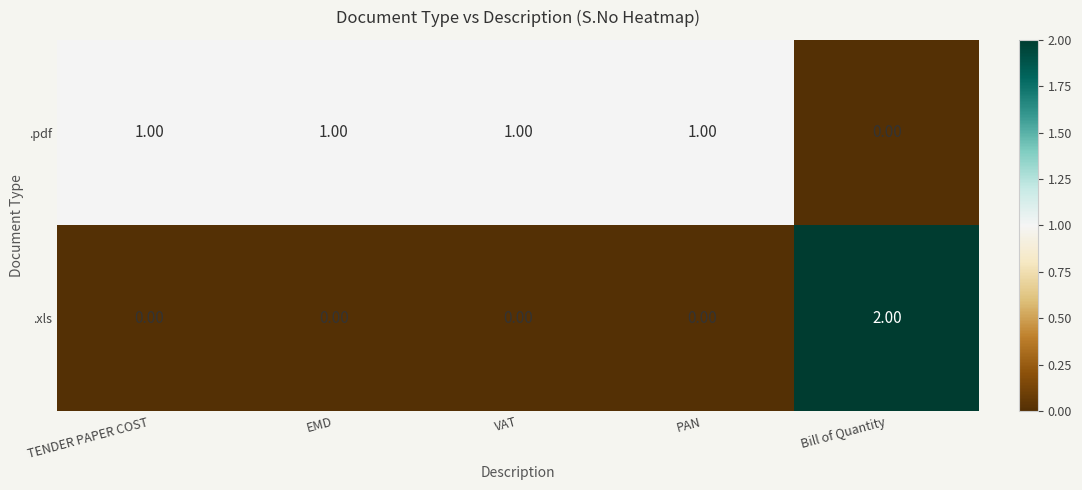

Count the number of categories in the chart.

5